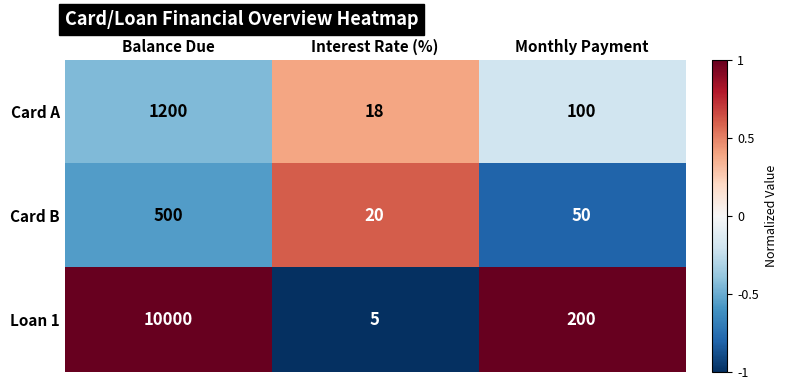

At which label does Card B first exceed 50?

Balance Due